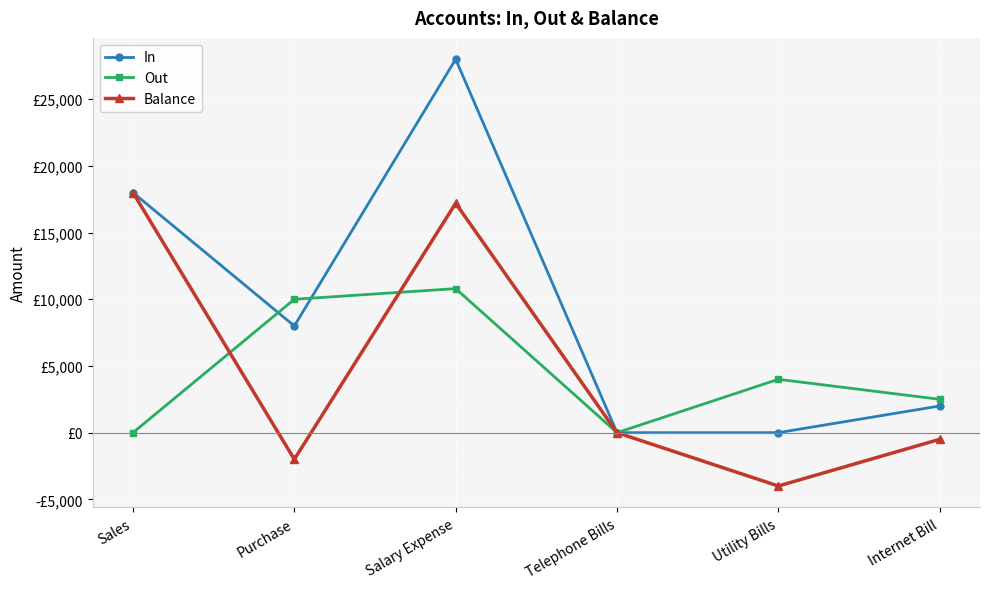

What position from the right is Salary Expense?

4